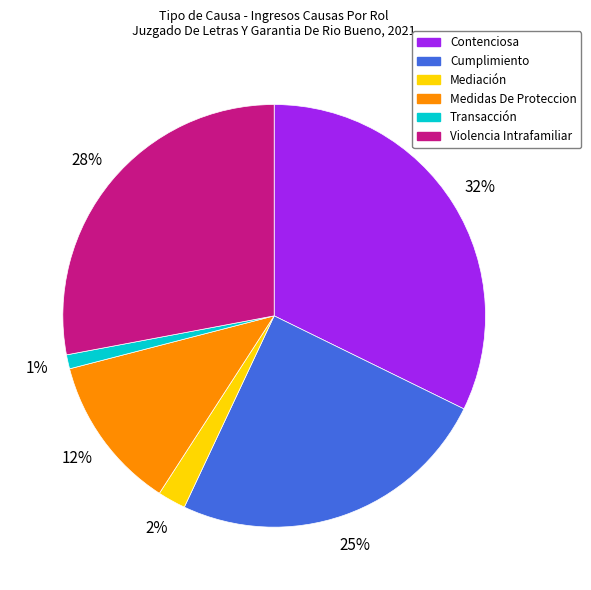

Rank the categories by value from lowest to highest.

Transacción, Mediación, Medidas De Proteccion, Cumplimiento, Violencia Intrafamiliar, Contenciosa